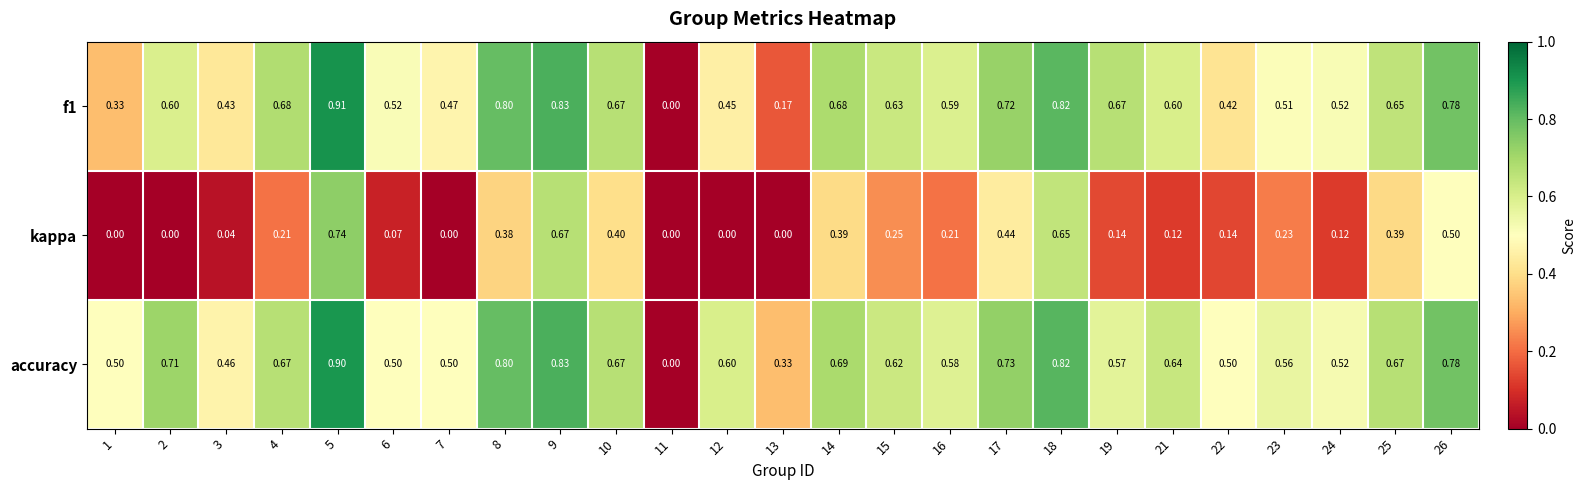

What is the greatest value displayed?

0.9